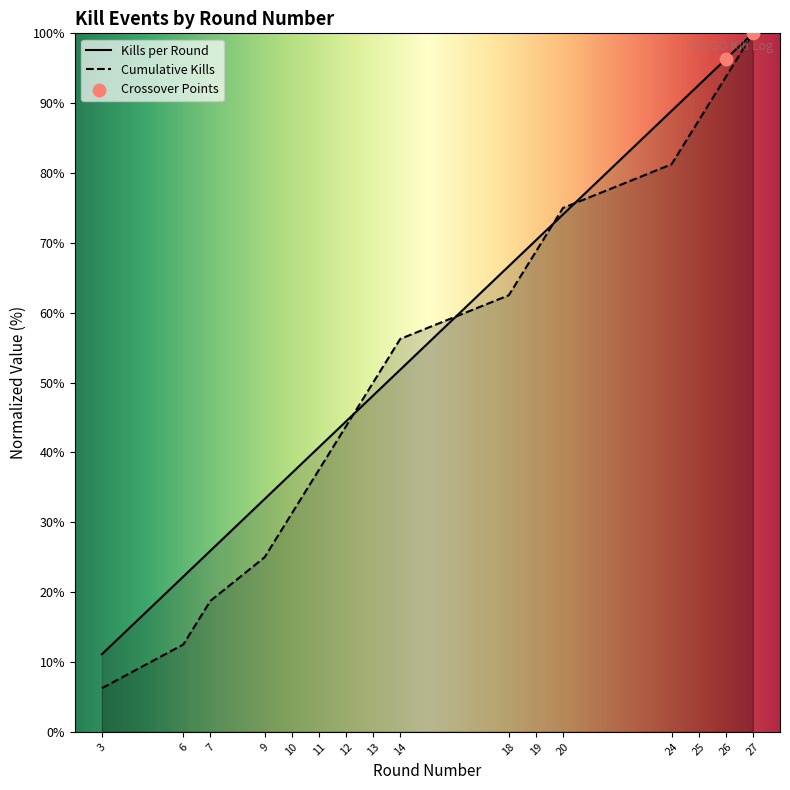

Which series reaches the minimum Y coordinate?

Cumulative Kills